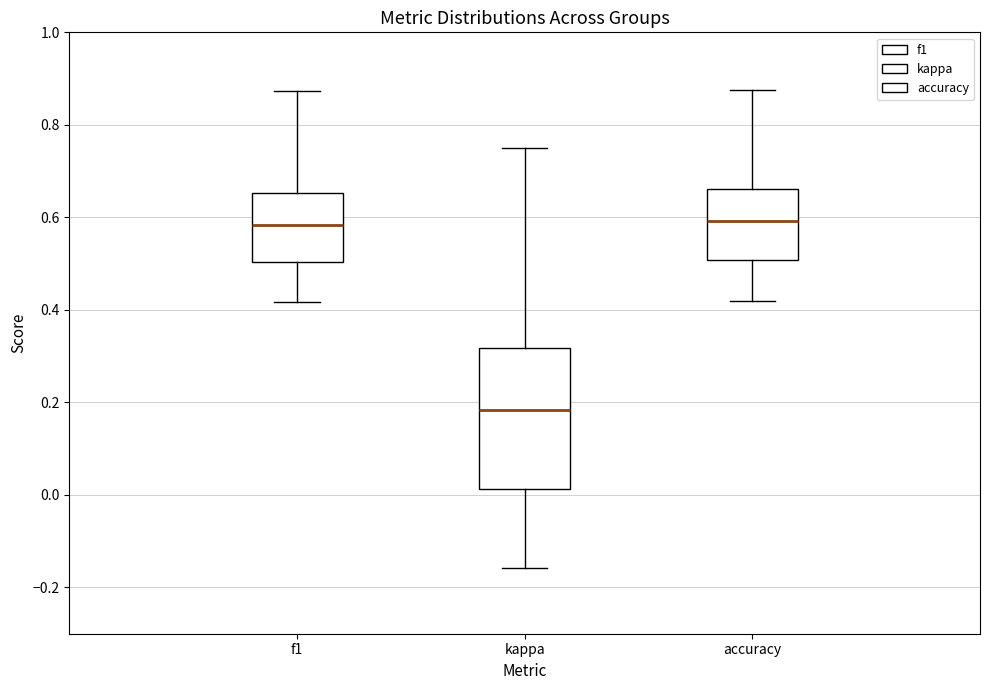

Reading left to right, read every box against the y-axis: the position of its median line, the range the box covers, and the ends of its whiskers. The values are not printed on the chart, so give them approximately, as read against the axis.

f1: median 0.58, box 0.50 to 0.66, whiskers 0.42 to 0.88
kappa: median 0.18, box 0.02 to 0.32, whiskers -0.16 to 0.76
accuracy: median 0.60, box 0.50 to 0.66, whiskers 0.42 to 0.88